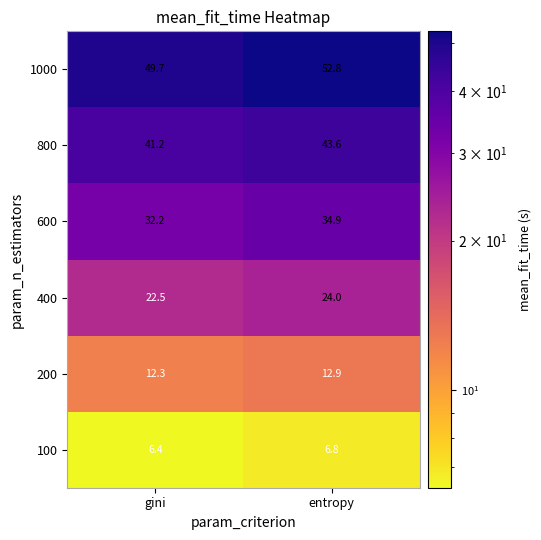

The value of 800 at entropy is 43.6. True or false?

True